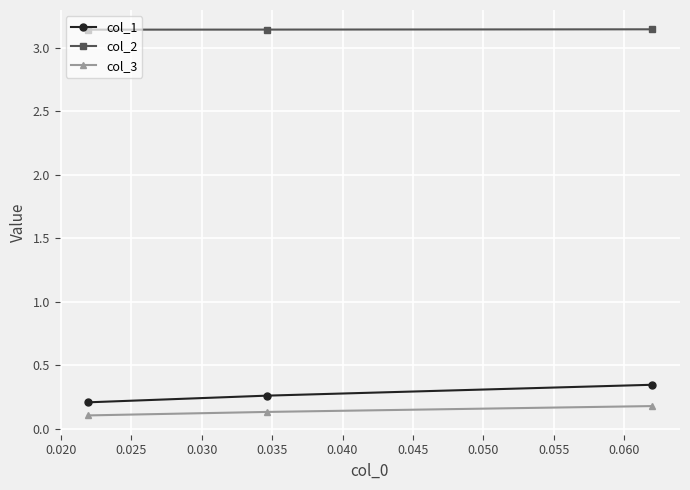

How many col_1 values are between 0 and 1?

3